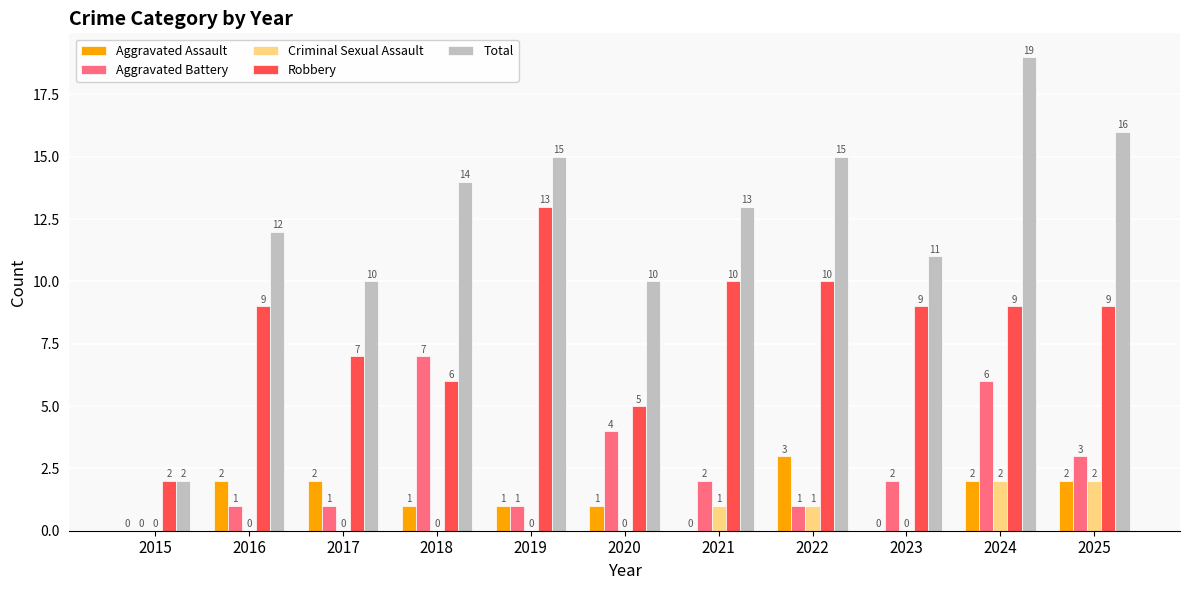

Which series changed the most between 2019 and 2021?

Robbery